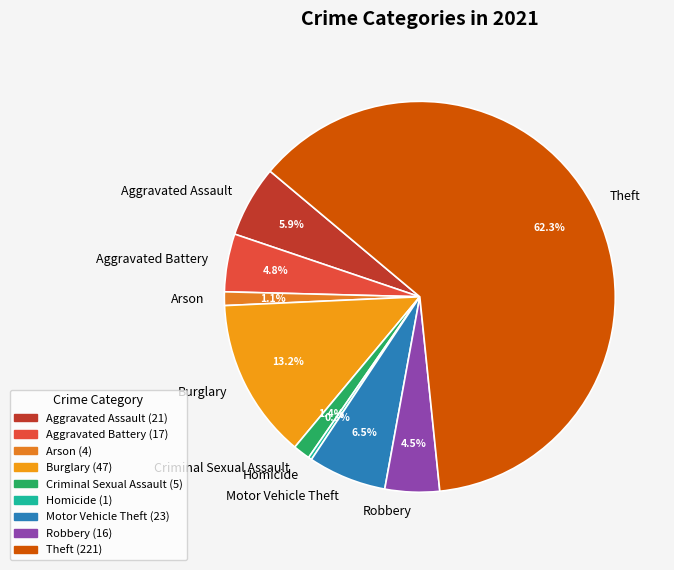

Between Criminal Sexual Assault and Motor Vehicle Theft, which is larger?

Motor Vehicle Theft